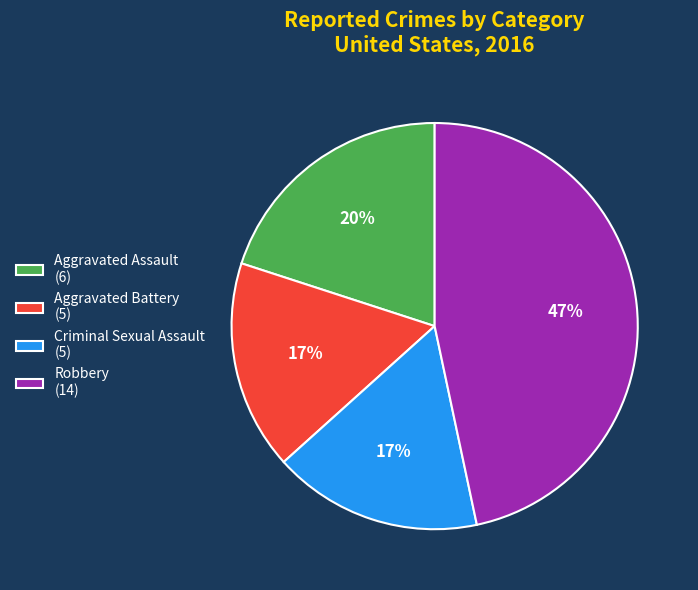

To the nearest percent, what is the difference between the Robbery (14) and Criminal Sexual Assault (5) slice percentages?

30%